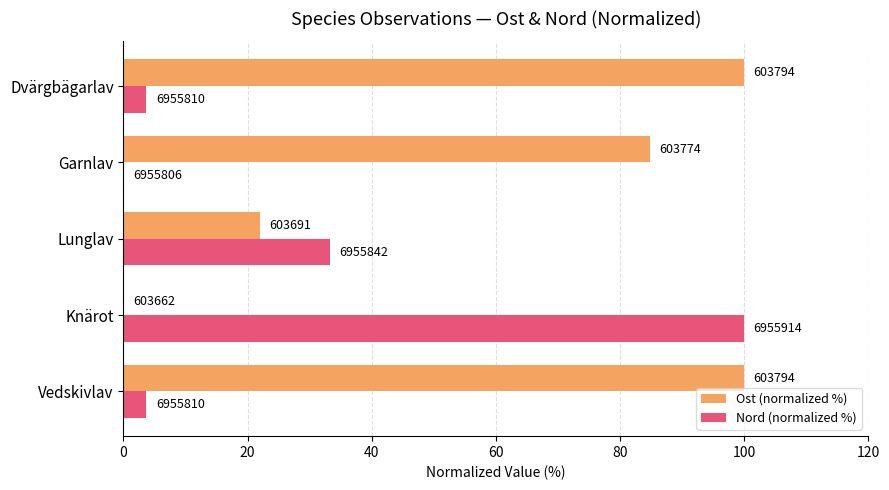

Reading left to right, list all the values displayed in this chart.

Ost (normalized %): 100.0	0.0	22.0	84.8	100.0
Nord (normalized %): 3.7	100.0	33.3	0.0	3.7